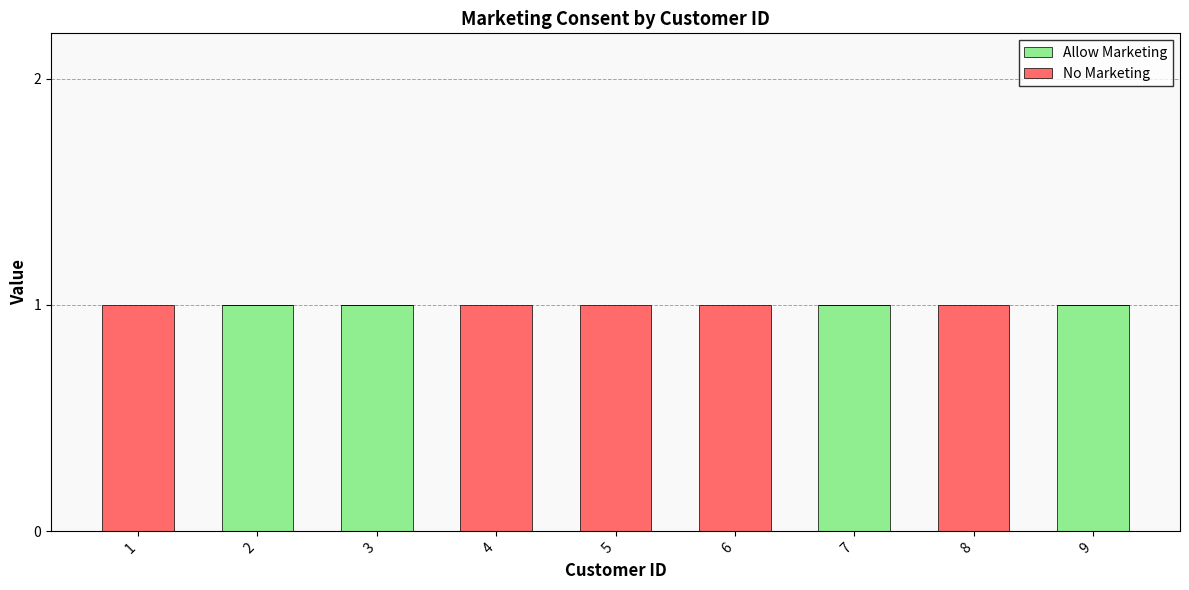

True or false: Allow Marketing has a value of 0 at 1.

True